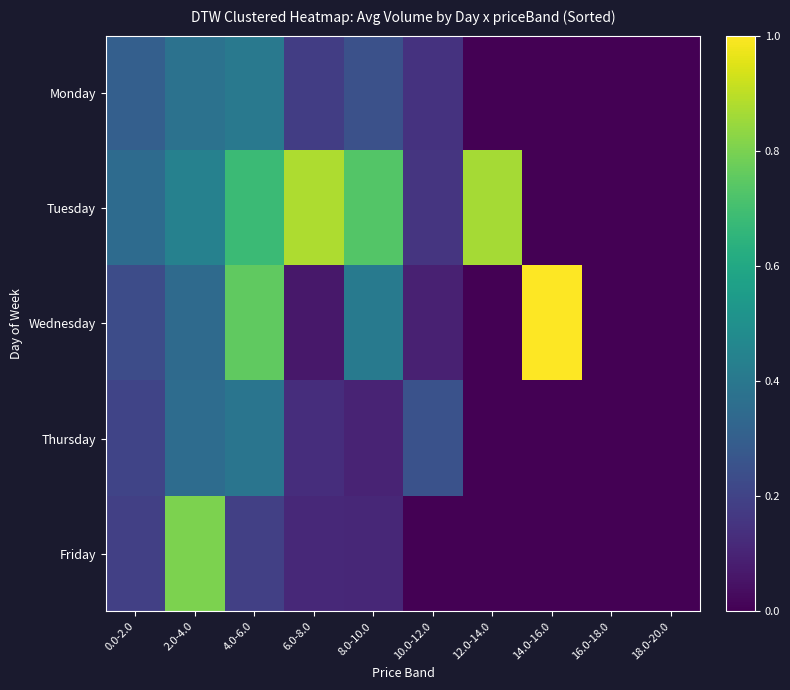

Rank the series by their maximum value, from lowest to highest.

Thursday, Monday, Friday, Tuesday, Wednesday